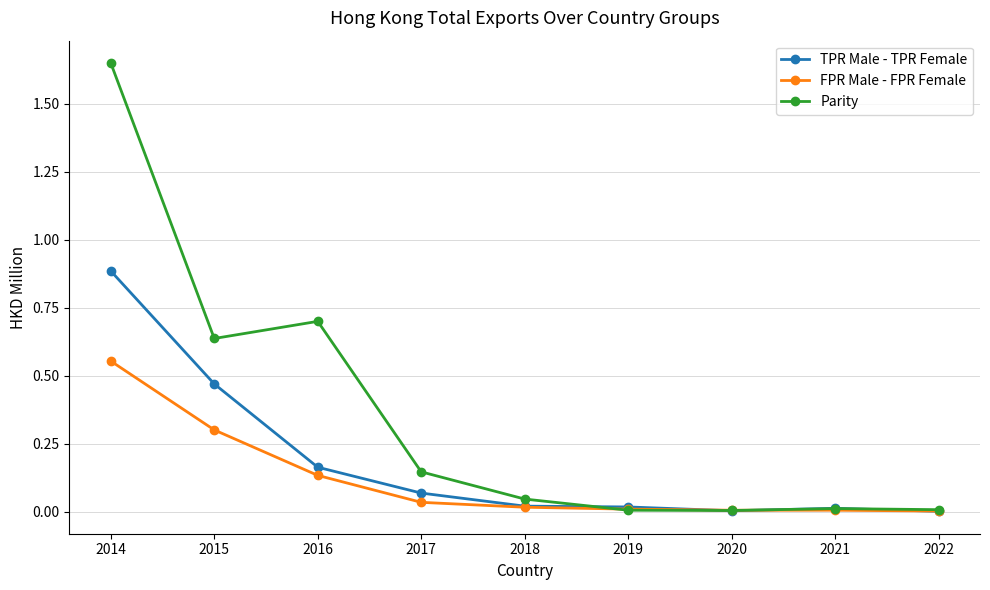

True or false: Parity has a value of 1.0 at 2015.

False